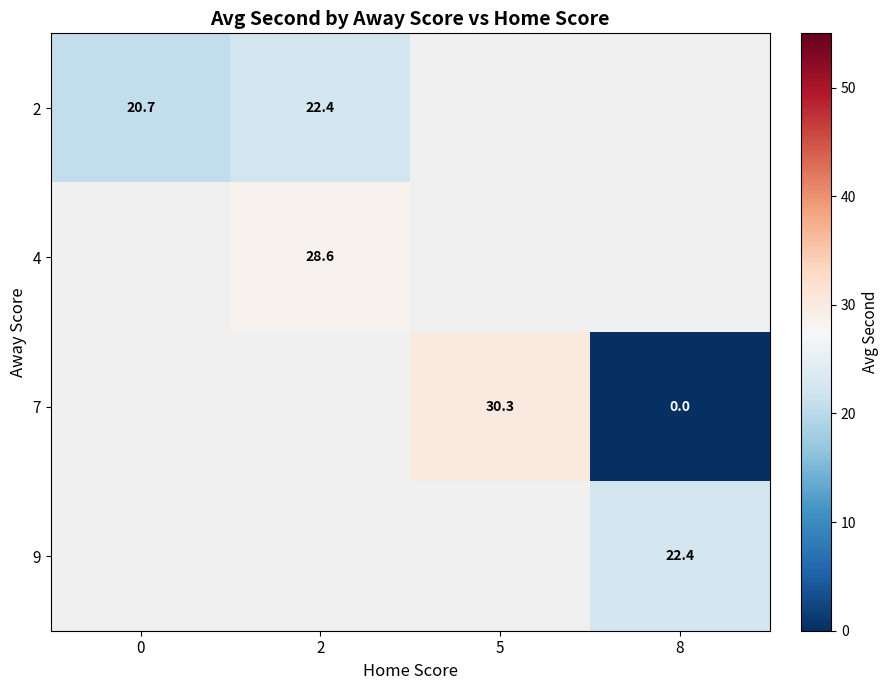

At how many categories does at least one series exceed 22?

3